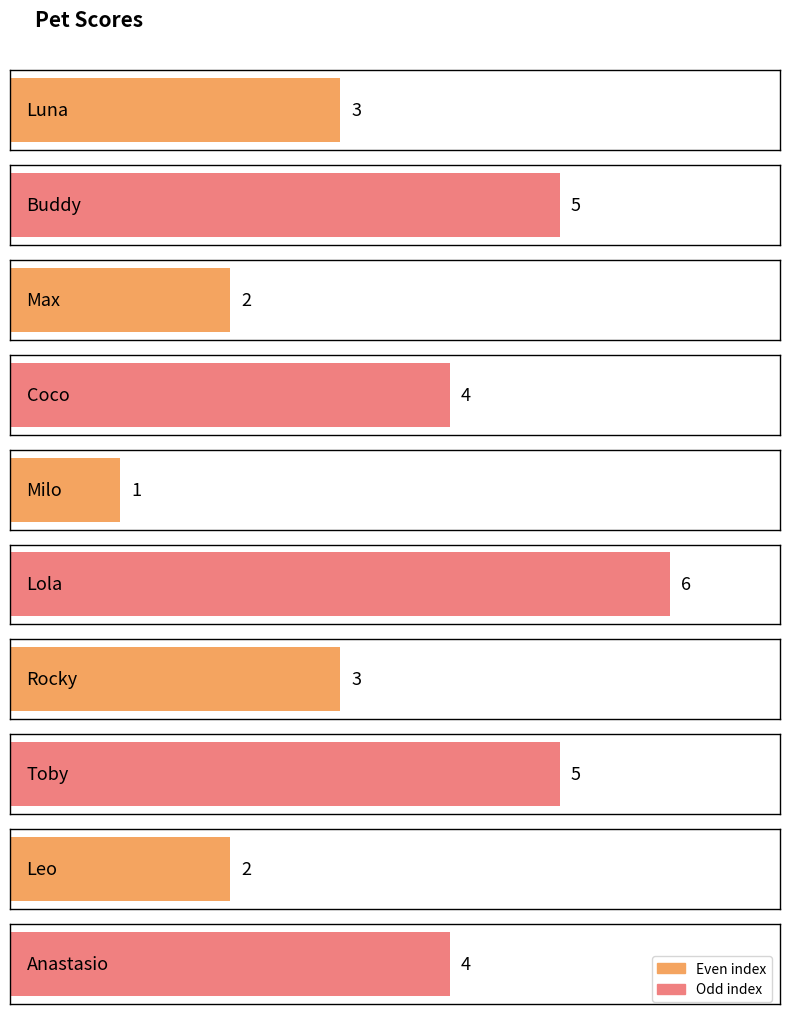

Reading left to right, list all the values displayed in this chart.

3	5	2	4	1	6	3	5	2	4